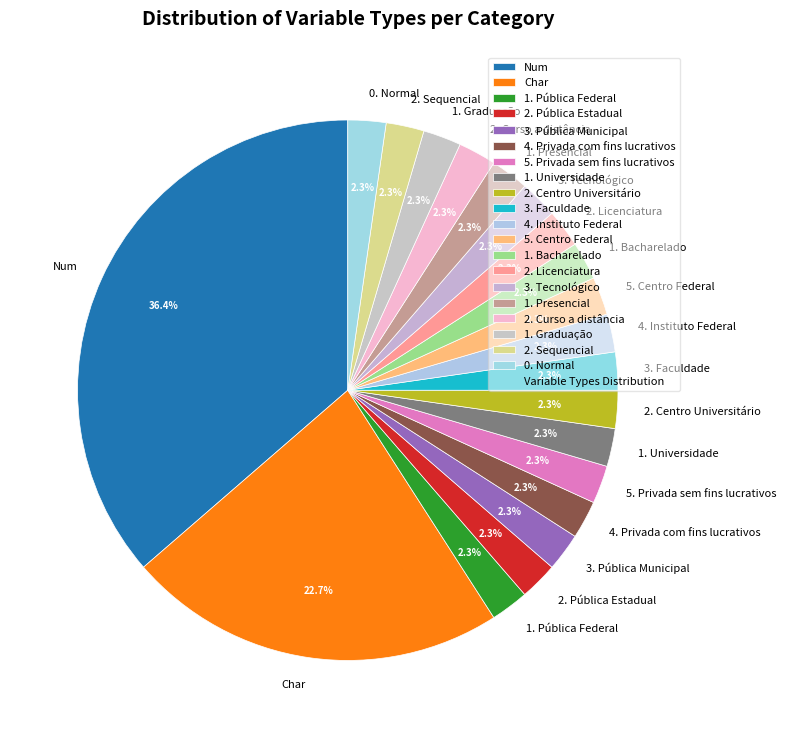

How many segments does this pie chart have?

20